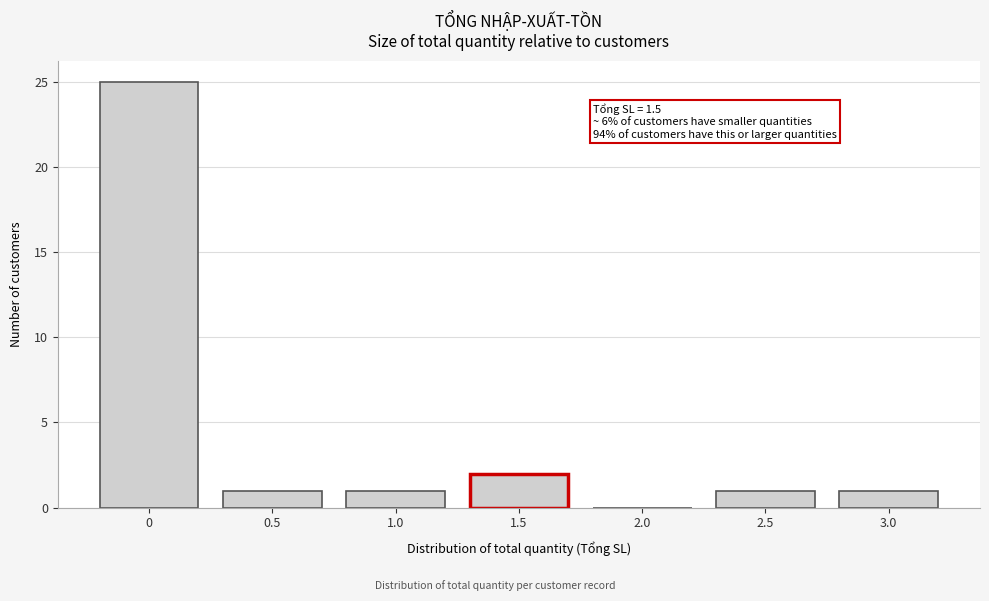

Reading right to left, list all the values displayed in this chart.

3.0=1	2.5=1	2.0=0	1.5=2	1.0=1	0.5=1	0=25